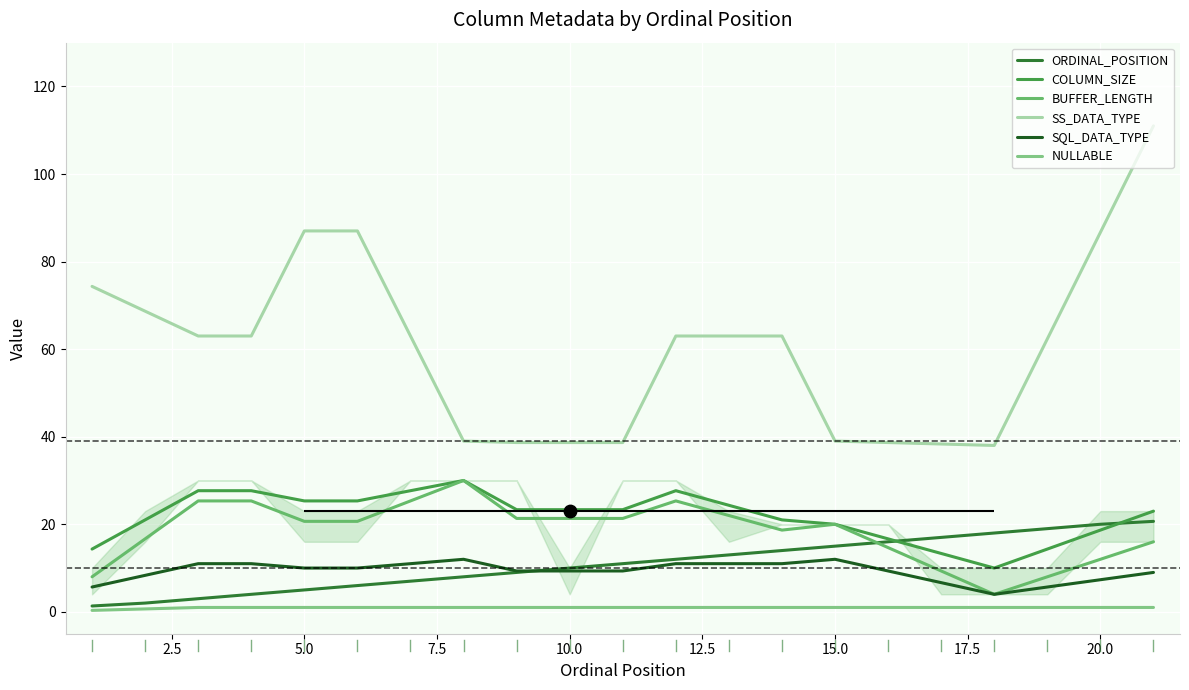

Which series contains the highest Y value?

SS_DATA_TYPE